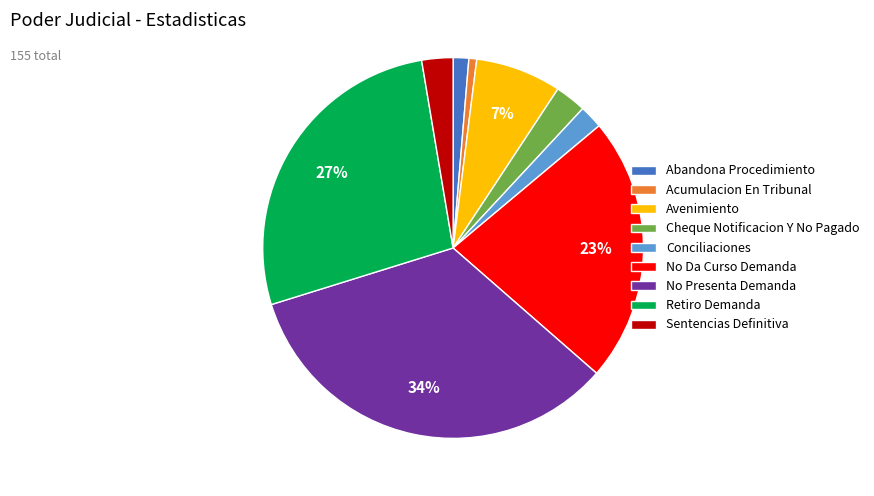

Is Retiro Demanda the majority of the pie?

No